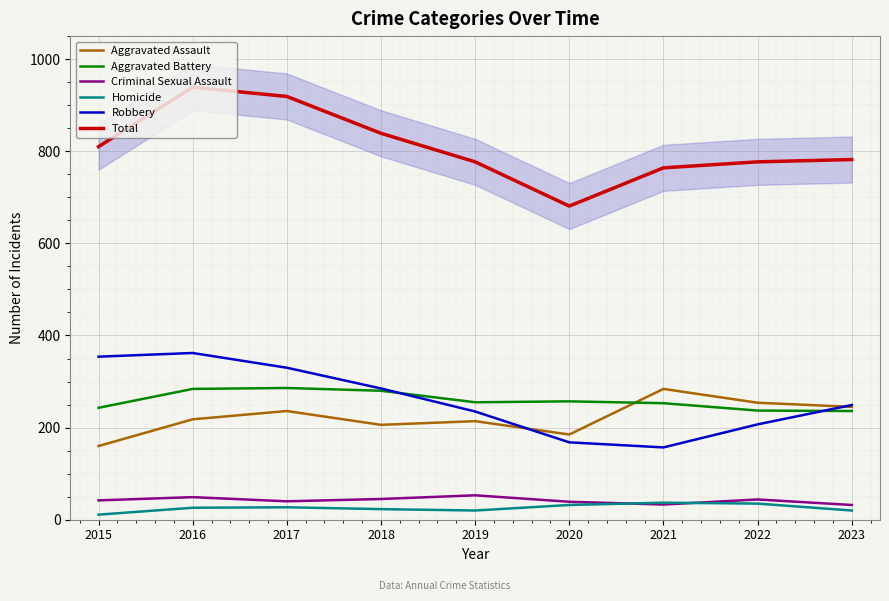

Which category has the lowest value in the Robbery series?

2021